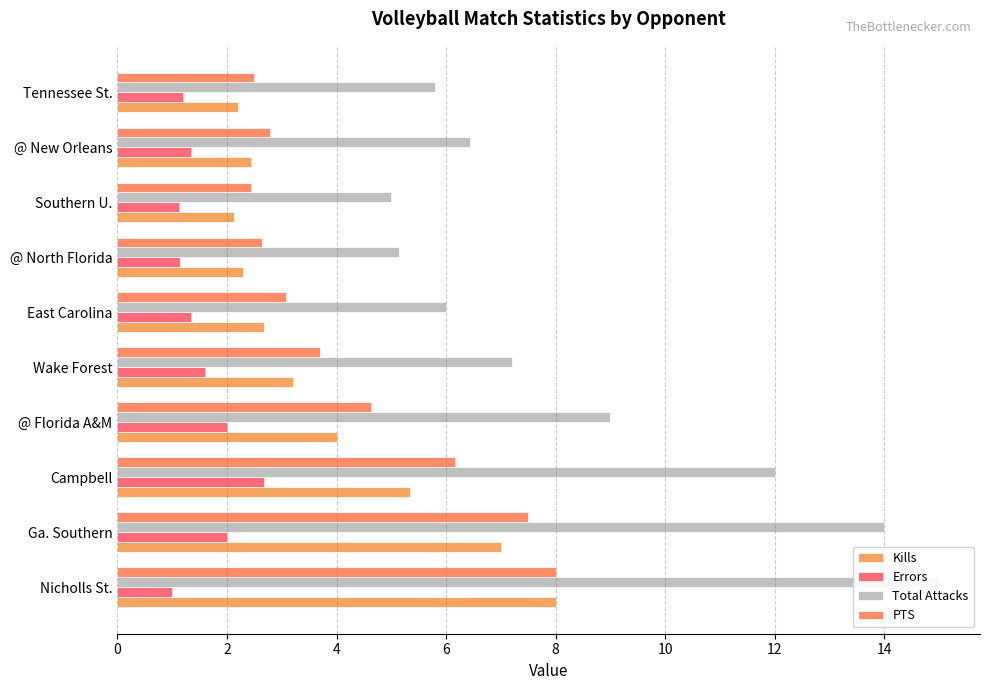

What is the difference between the highest and lowest values at @ Florida A&M?

7.0